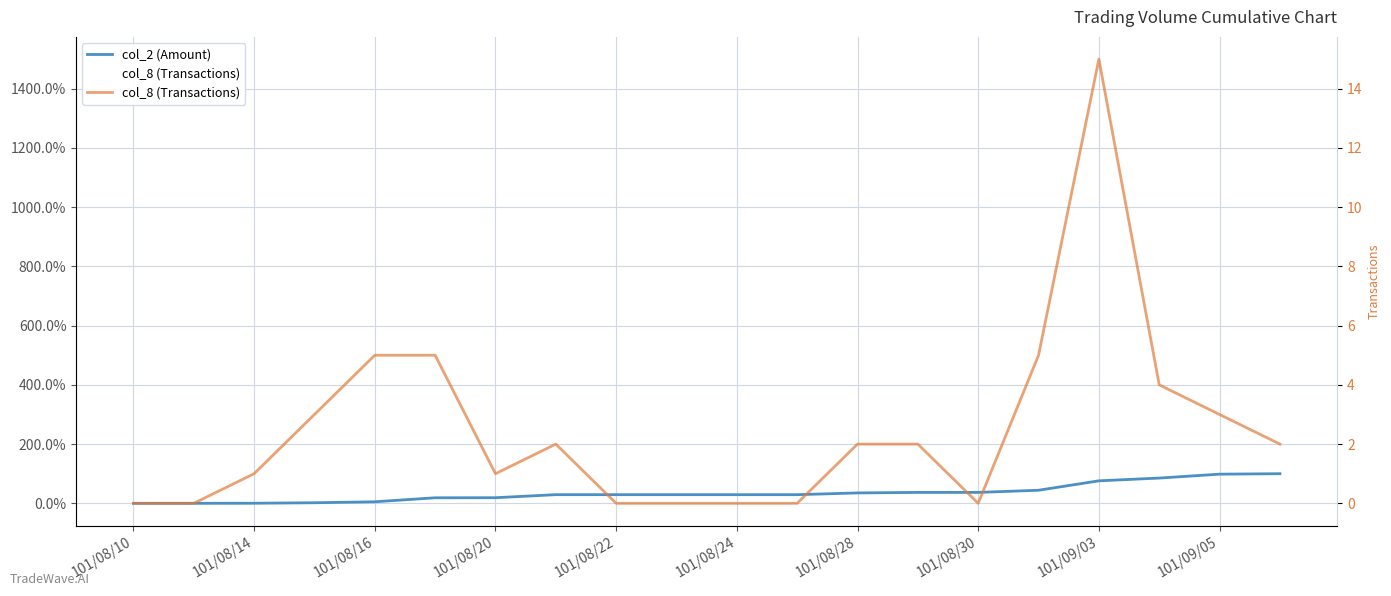

How many series are shown in this chart?

2